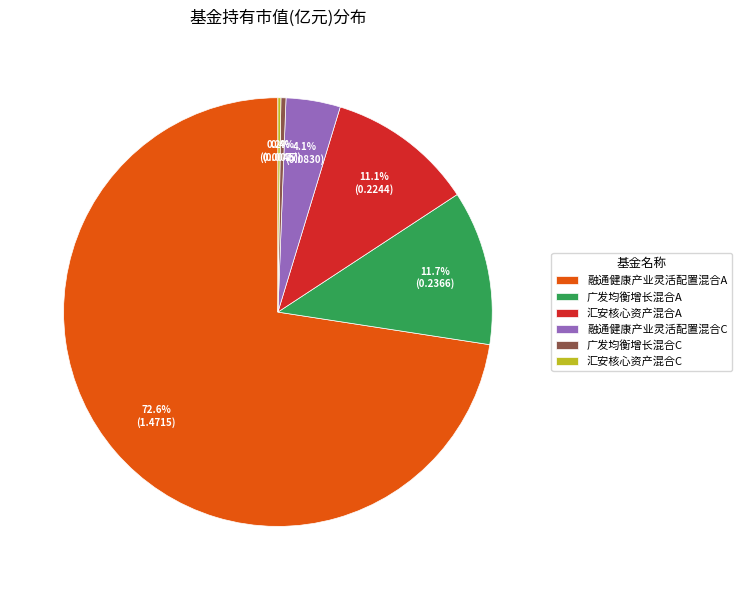

Is there a majority slice in this chart?

Yes